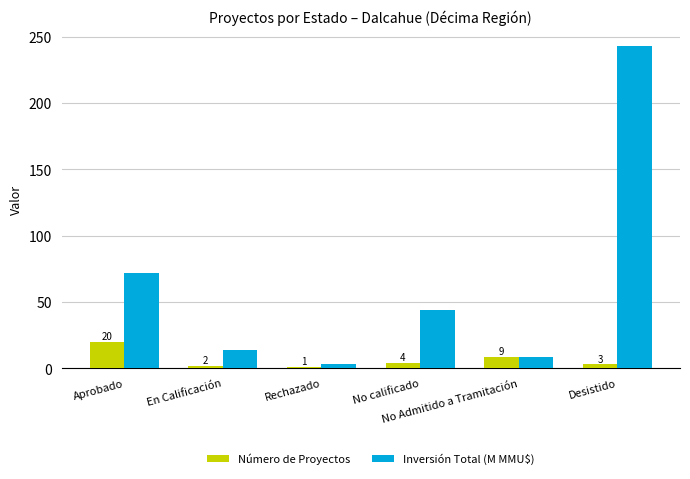

What is the greatest value displayed?

242.8